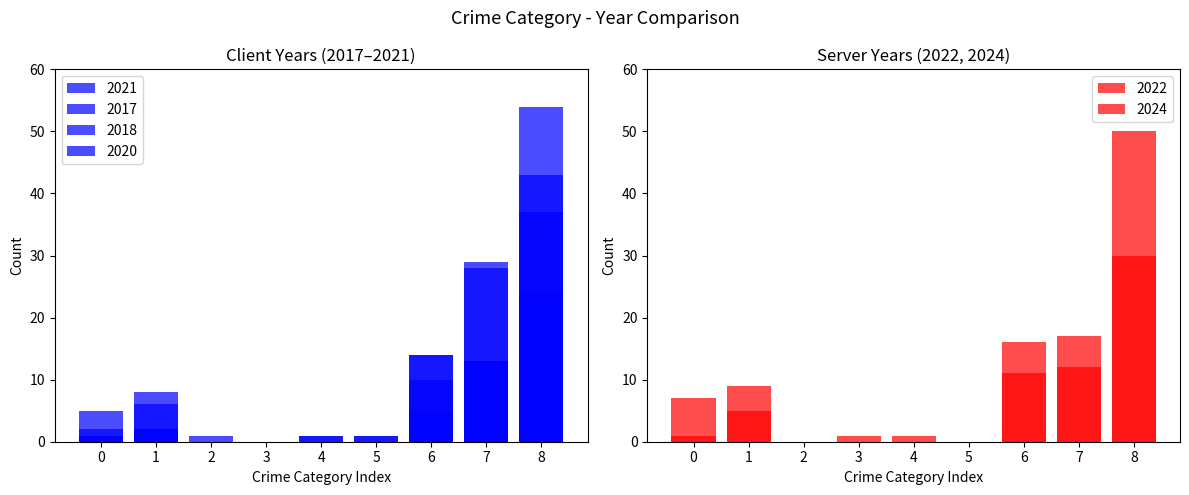

Reading right to left, what are all the values shown in this chart?

2021: 24	13	5	0	1	0	1	2	2
2017: 54	28	14	1	0	0	0	6	5
2024: 50	17	16	0	0	1	0	9	7
2018: 43	29	10	1	0	0	0	2	1
2020: 37	13	14	0	1	0	0	8	1
2022: 30	12	11	0	1	0	0	5	1